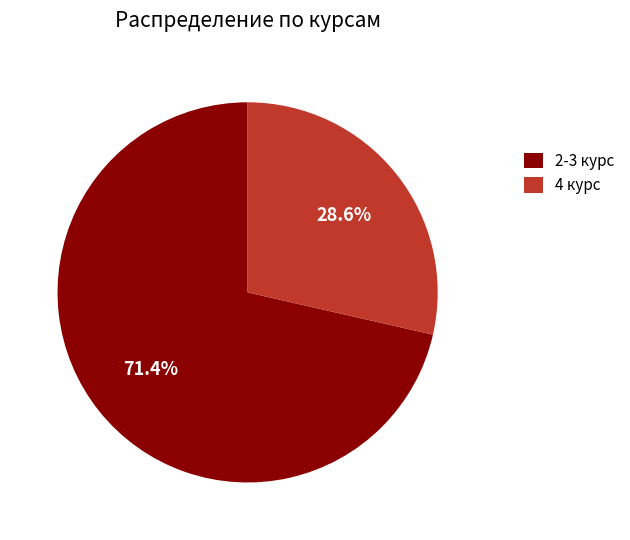

To the nearest percent, what is the average slice percentage?

50%